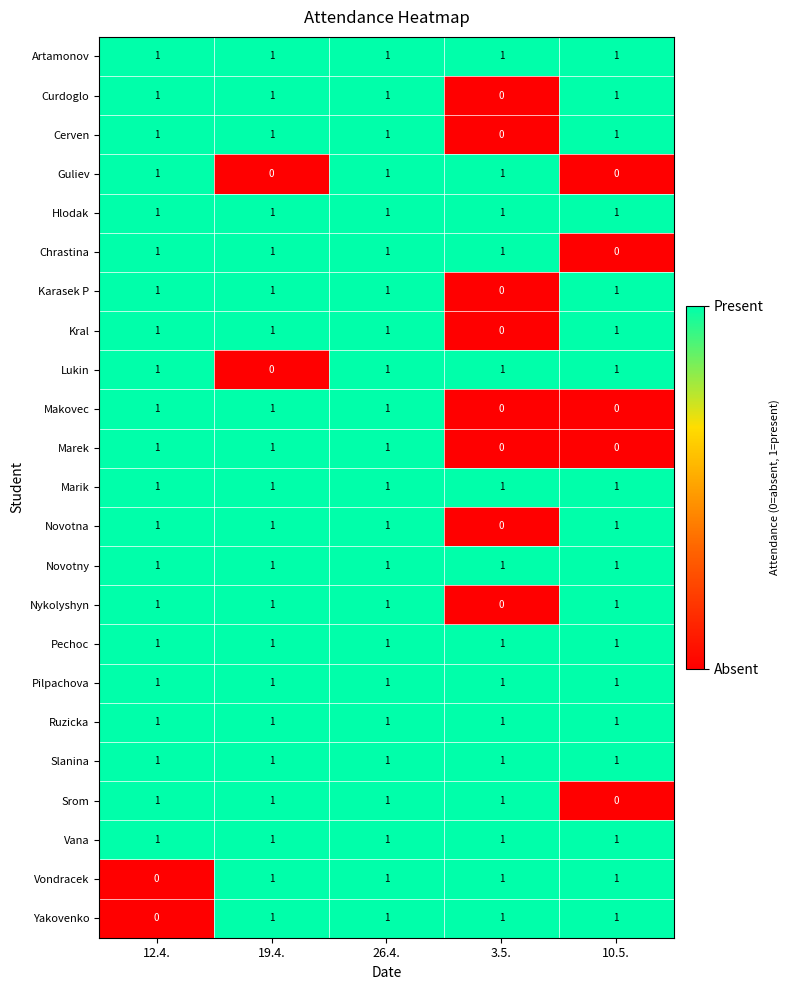

At how many categories does at least one series exceed 0?

5